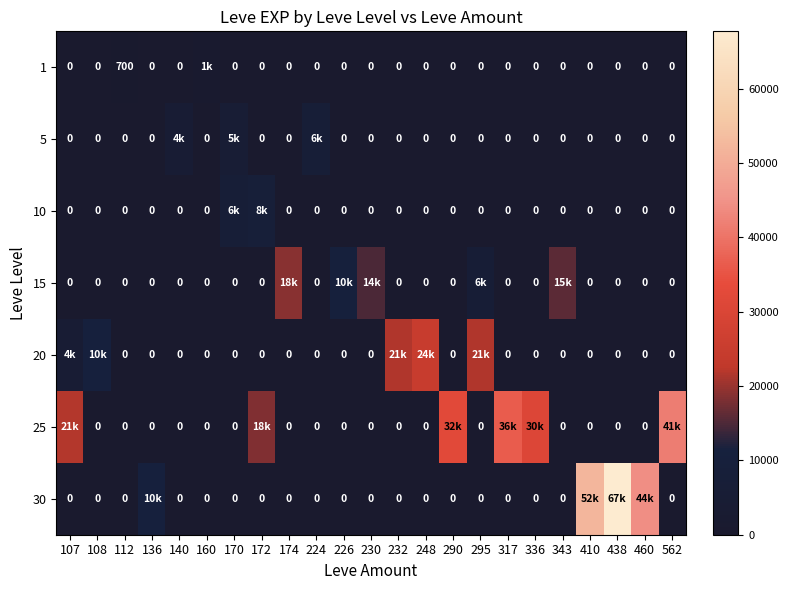

Between 295 and 562, which is larger?

295